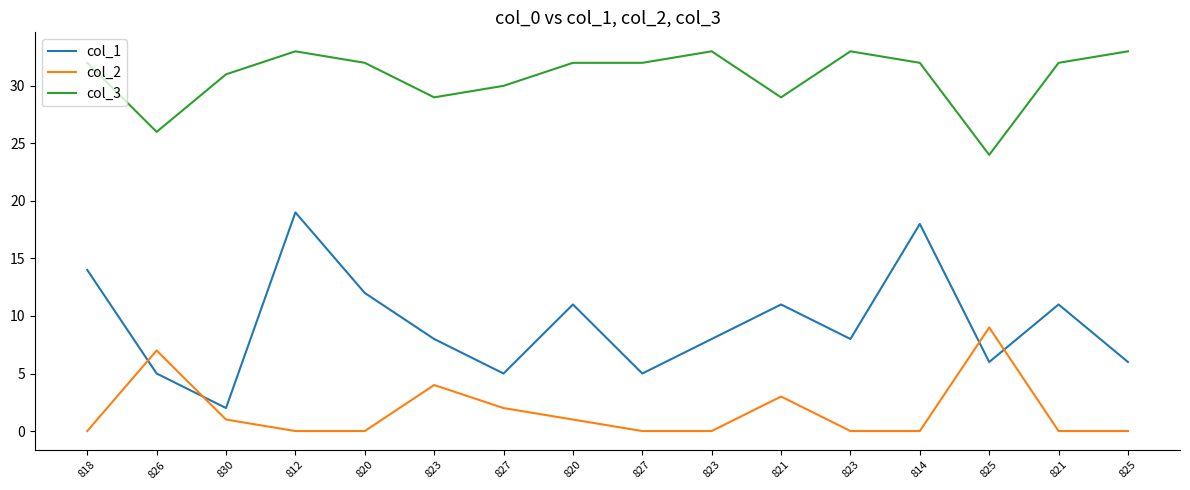

True or false: col_3 has a value of 30 at 827.

True